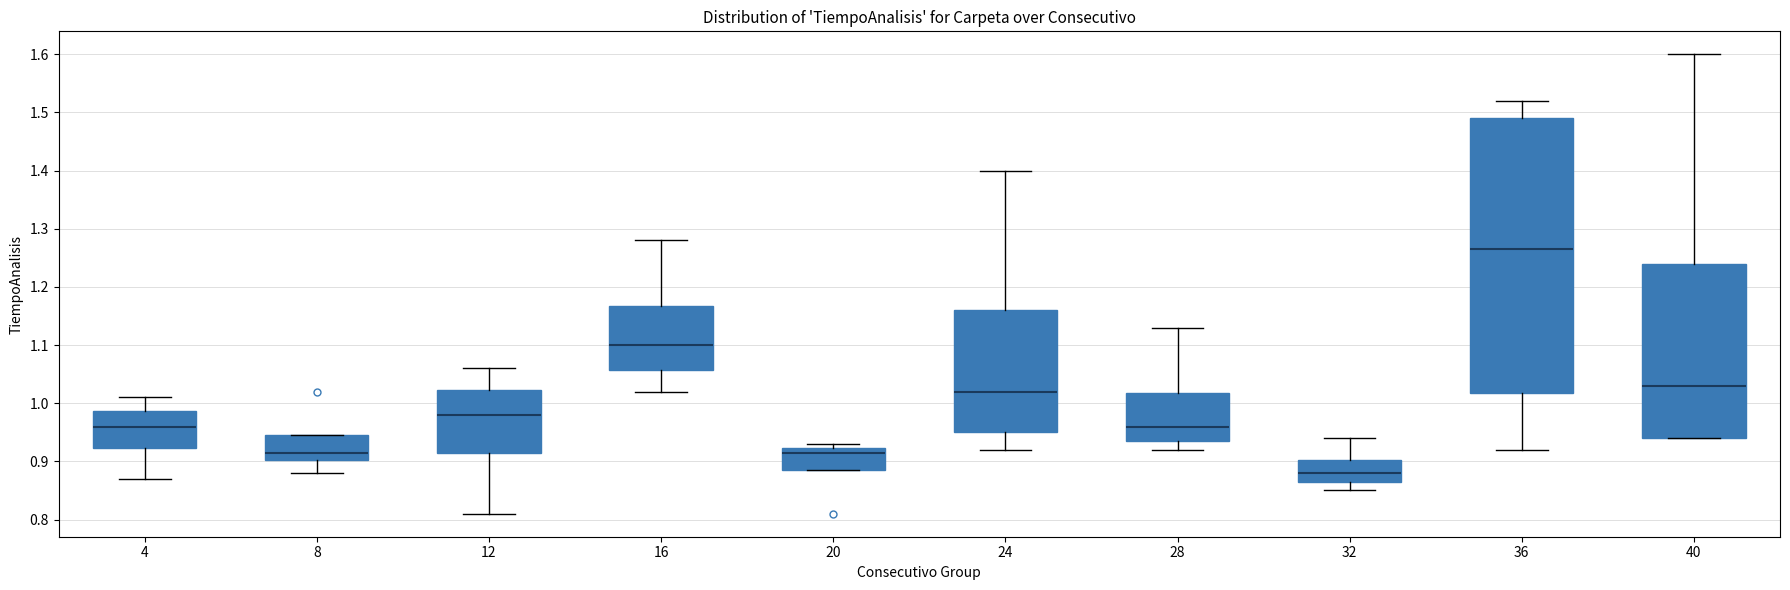

Where does the median line of the box at x = 8 sit on the y-axis? The values are not printed on the chart, so give them approximately, as read against the axis.

0.92